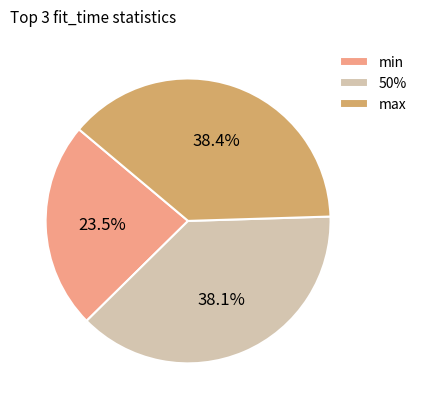

How many slices are in this pie chart?

3